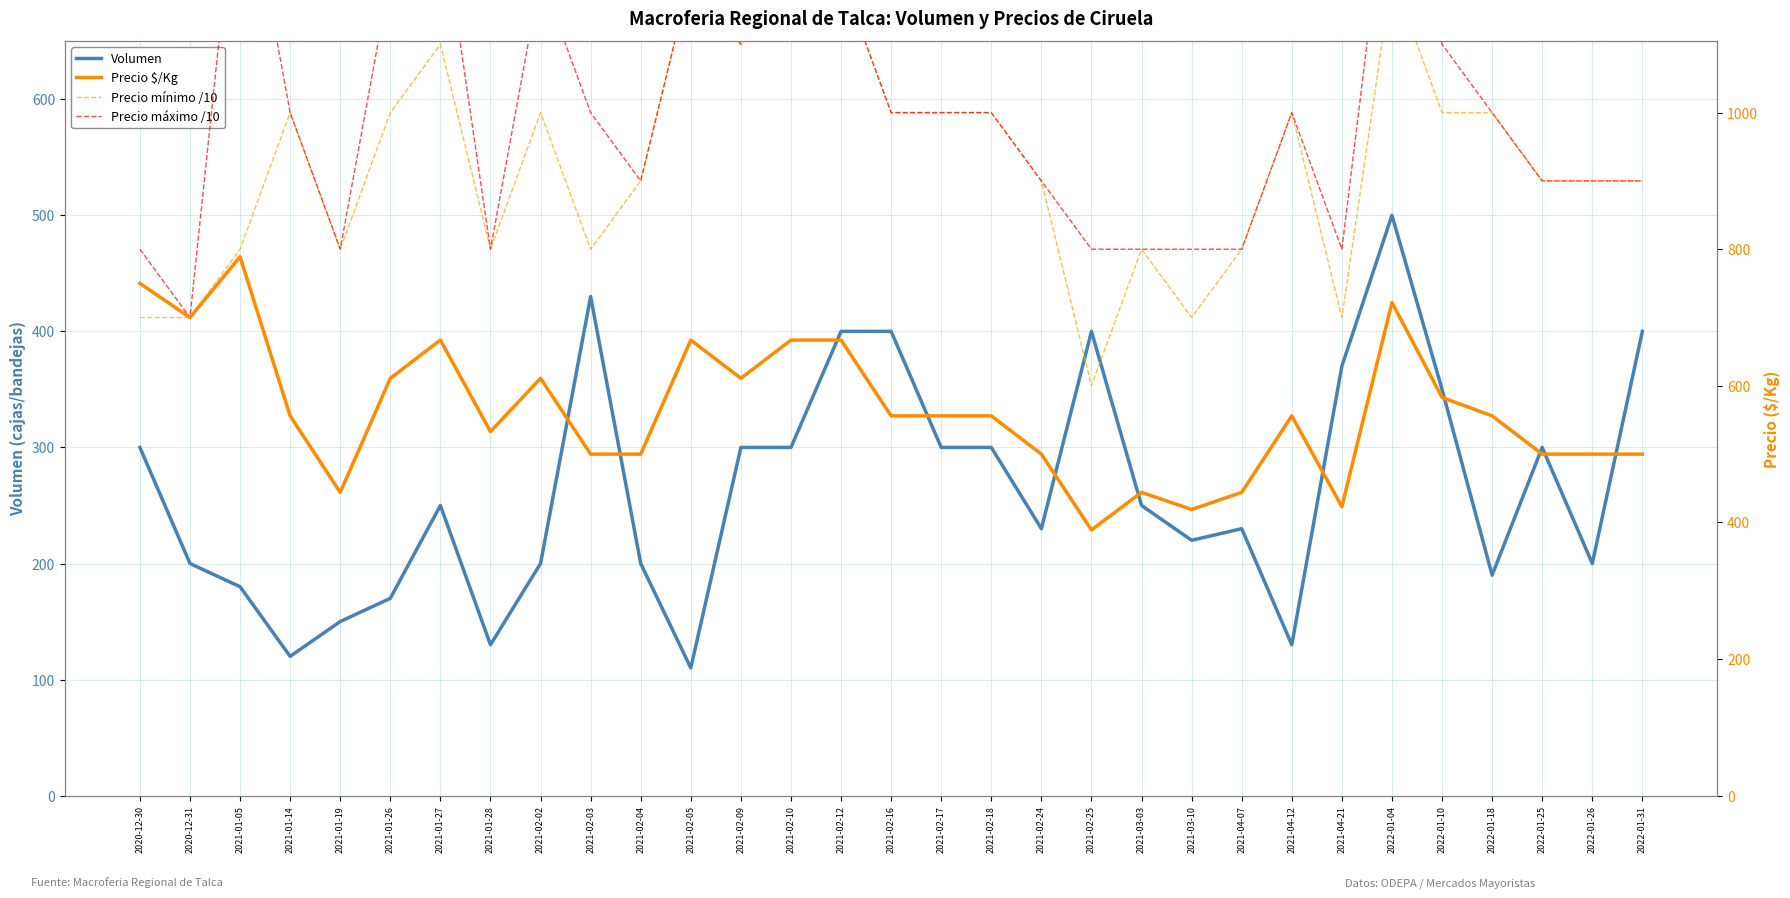

True or false: Volumen and Precio mínimo /10 intersect in this chart.

False